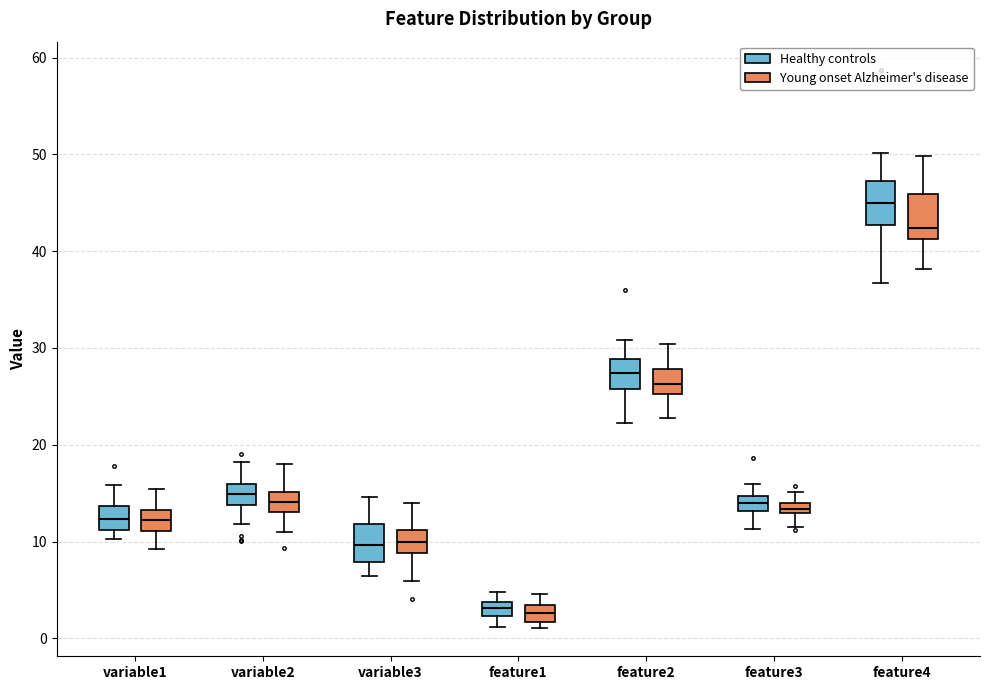

Where is the upper edge of the box for feature3 (Healthy controls) on the y-axis? The values are not printed on the chart, so give them approximately, as read against the axis.

15